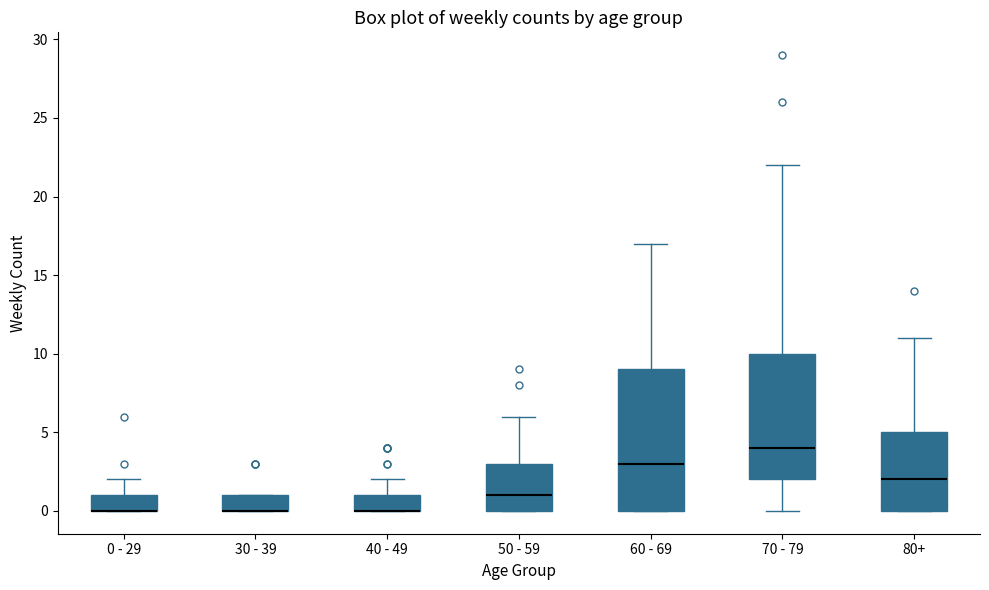

Which box is the tallest, from its lower edge to its upper edge?

60 - 69